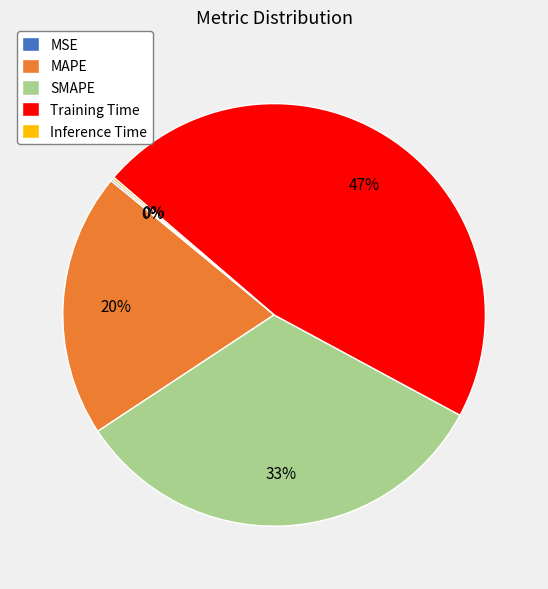

Is there a majority slice in this chart?

No